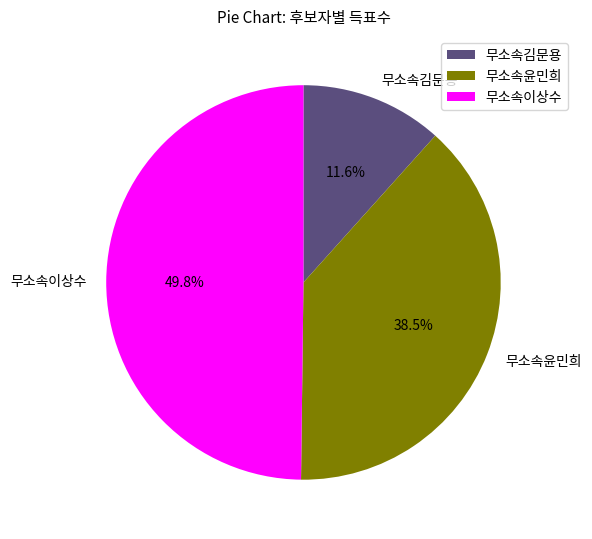

Count the number of slices in the pie.

3